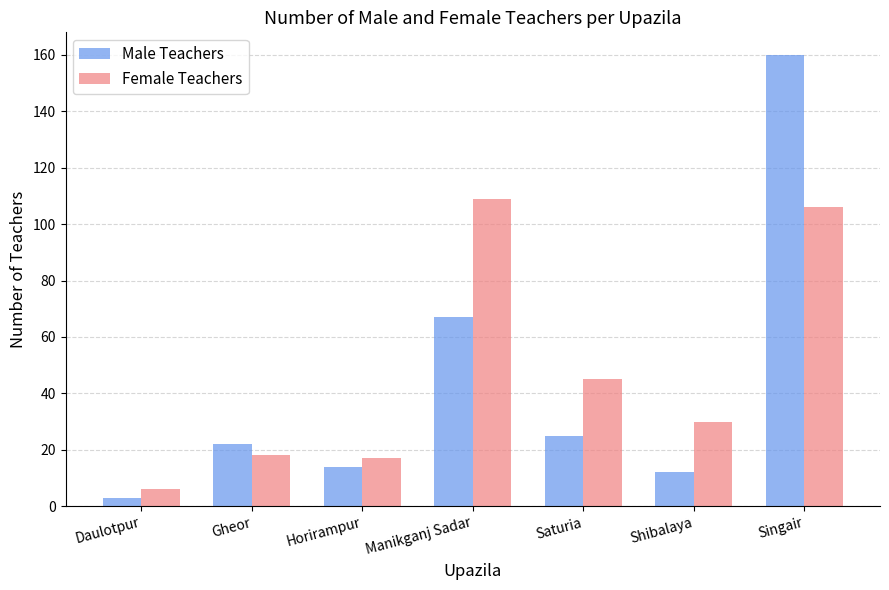

How many distinct data groups are displayed?

2